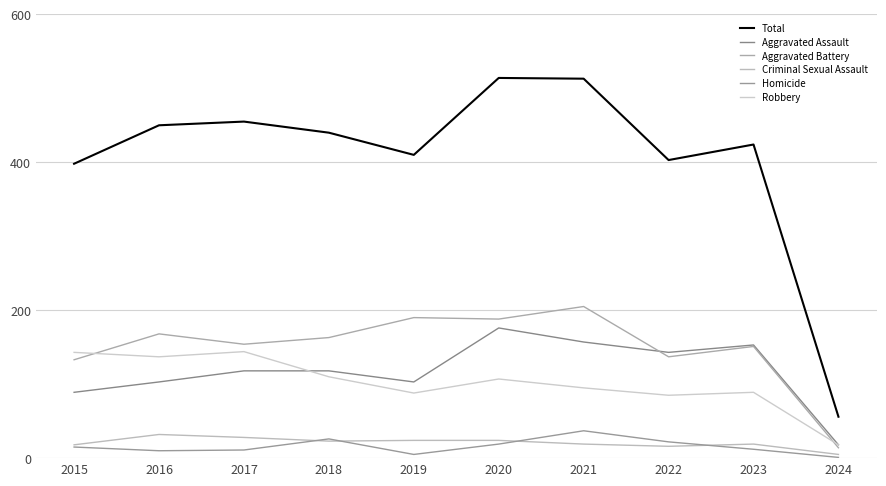

How many lines are shown in the chart?

6